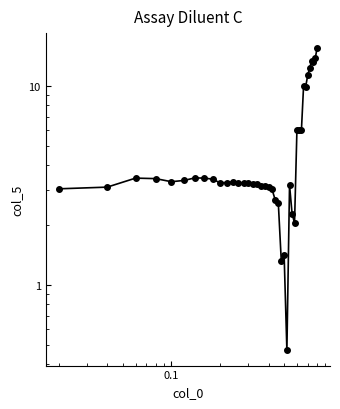

How many distinct data groups are displayed?

1